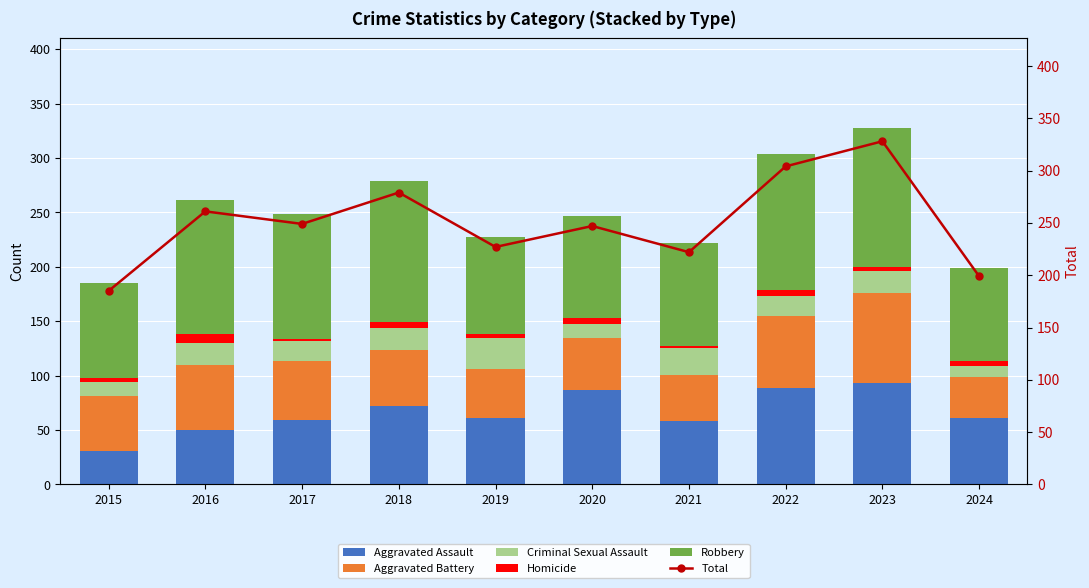

At which label does Aggravated Battery first exceed 52?

2016